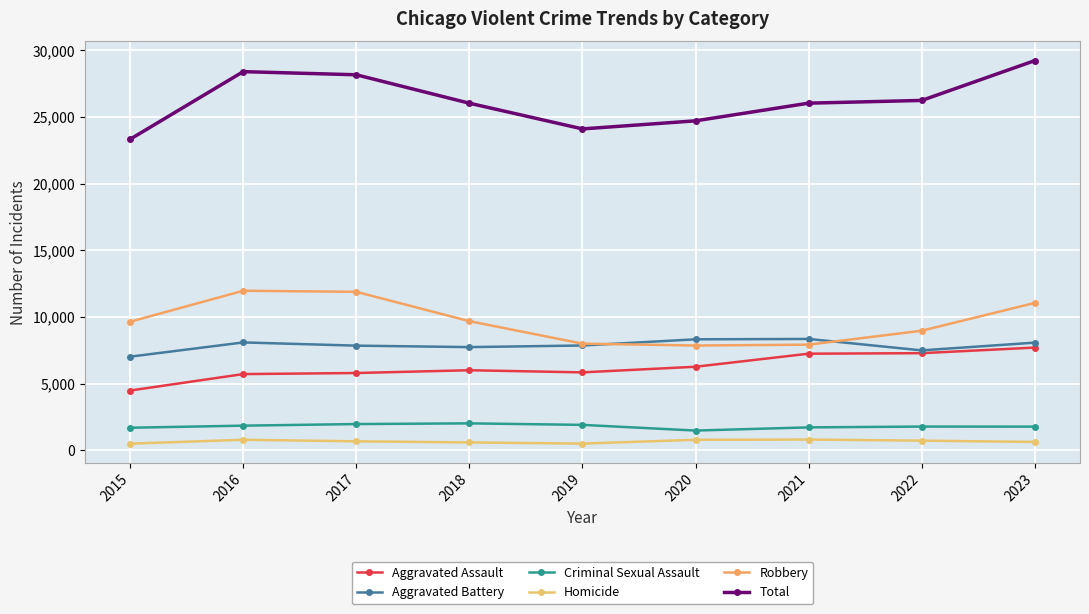

Between 2017 and 2019, which series saw the biggest shift?

Total